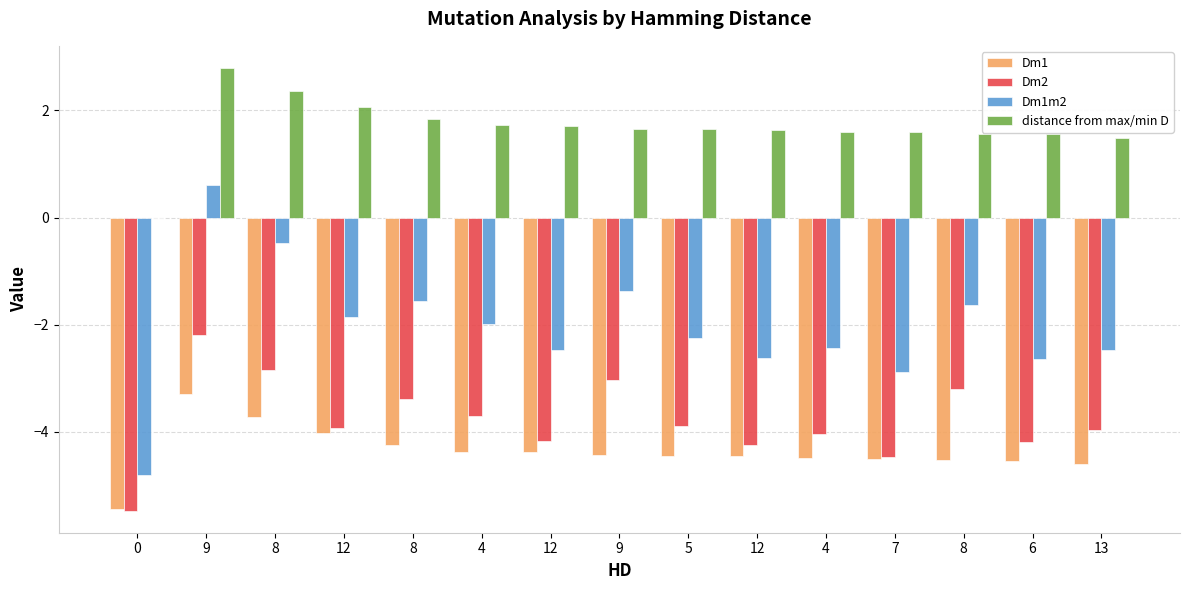

At which label does Dm1 first exceed -4?

9